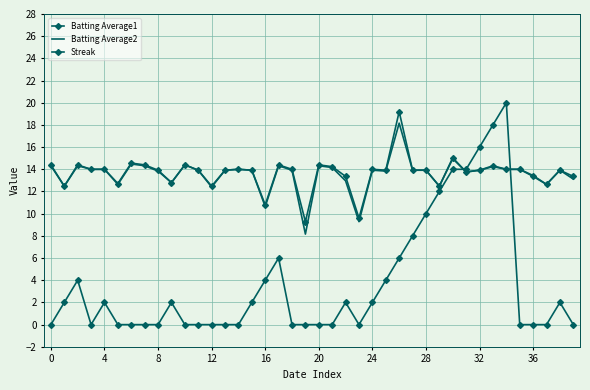

At which label does Batting Average1 reach its peak?

26